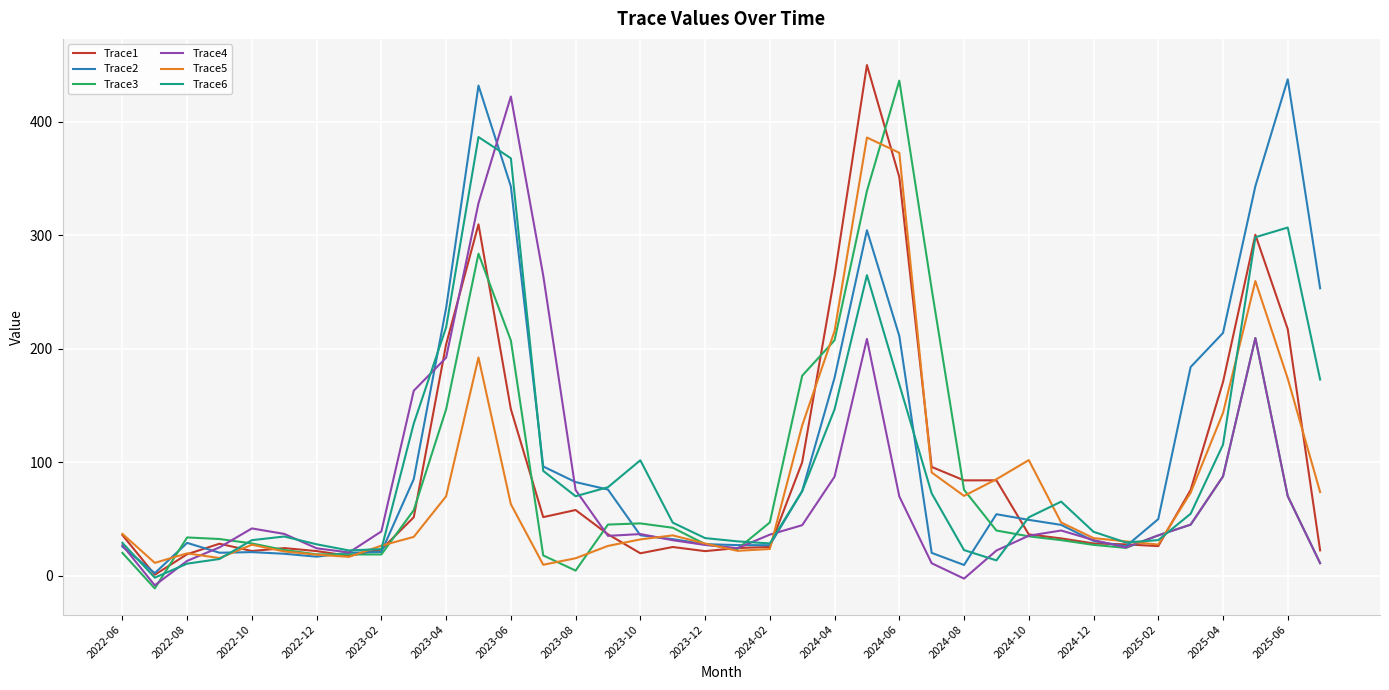

What is the greatest value displayed?

450.1